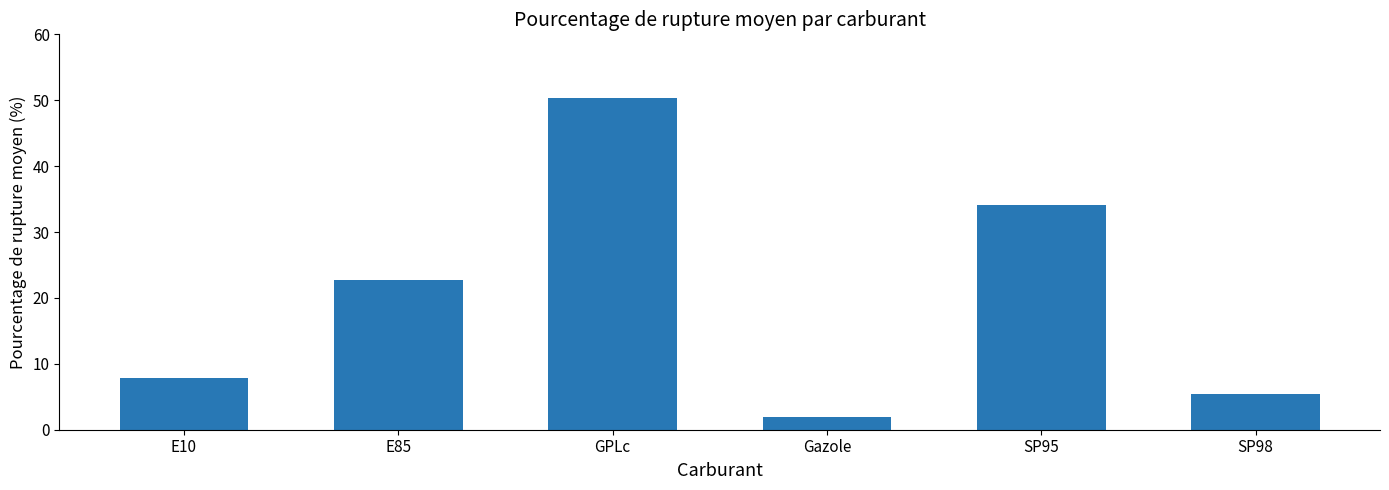

What is the label of the 6th bar from the right?

E10